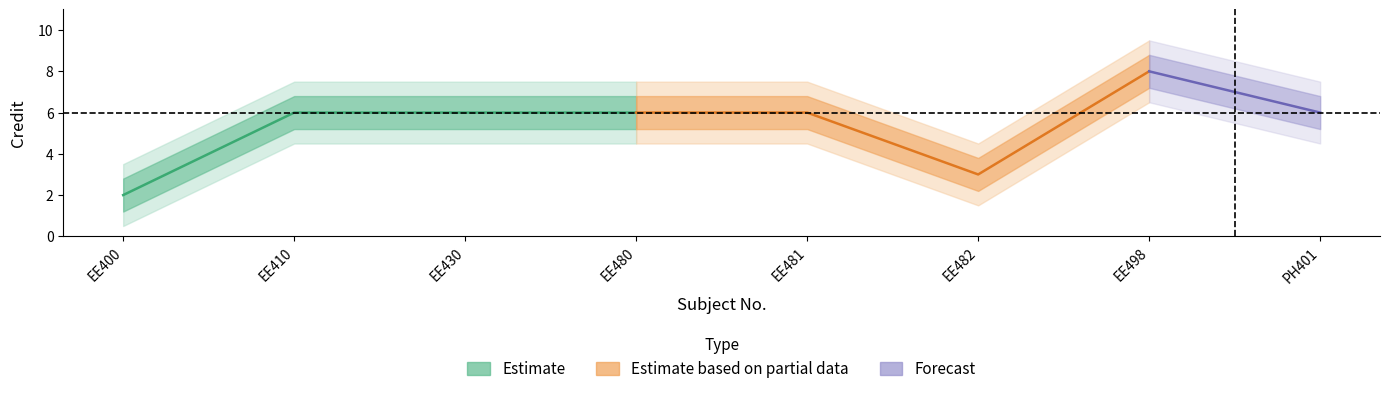

Where does the data first go above 6?

7